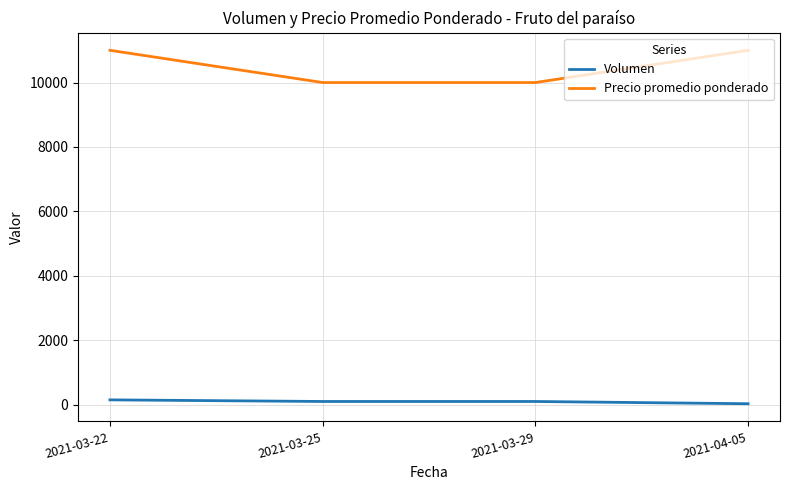

The value of Precio promedio ponderado at 2021-04-05 is 11000. True or false?

True